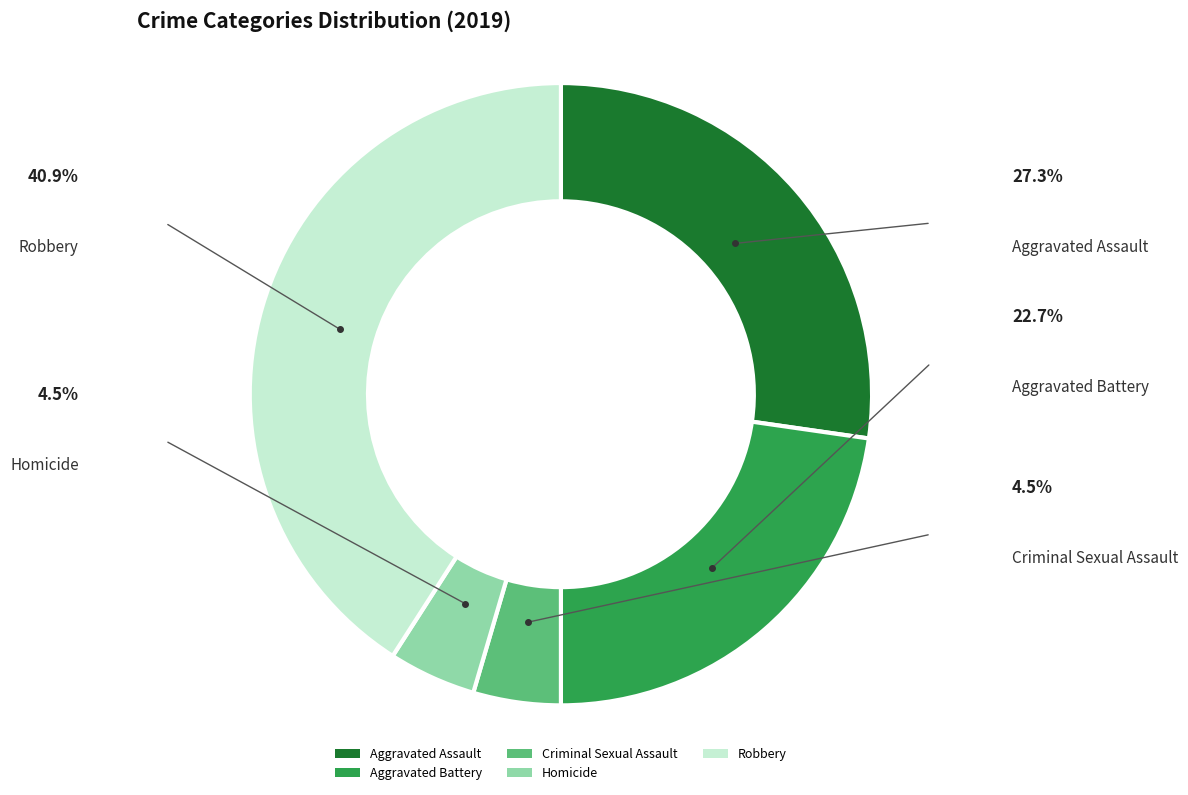

Combined, do Robbery and Aggravated Assault account for over 50%?

Yes